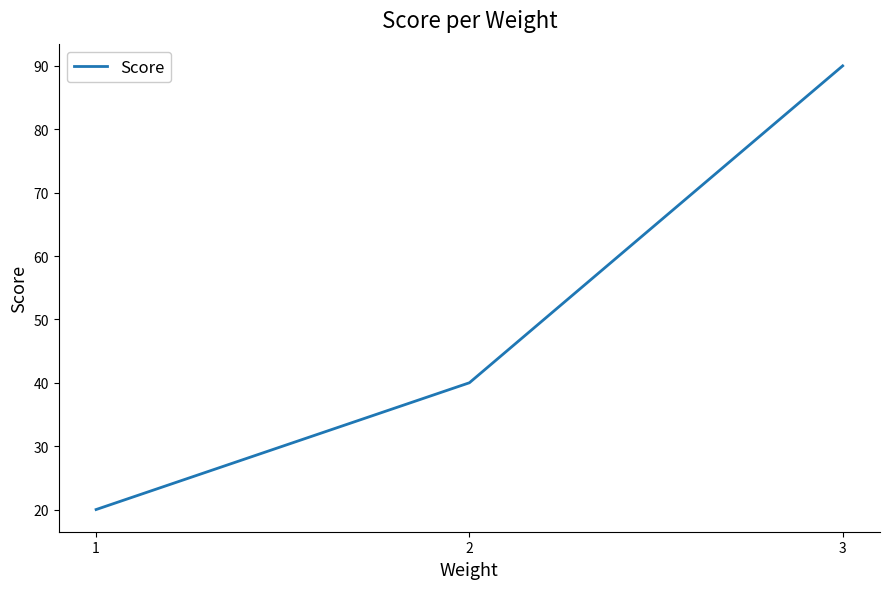

How many categories are shown in the chart?

3